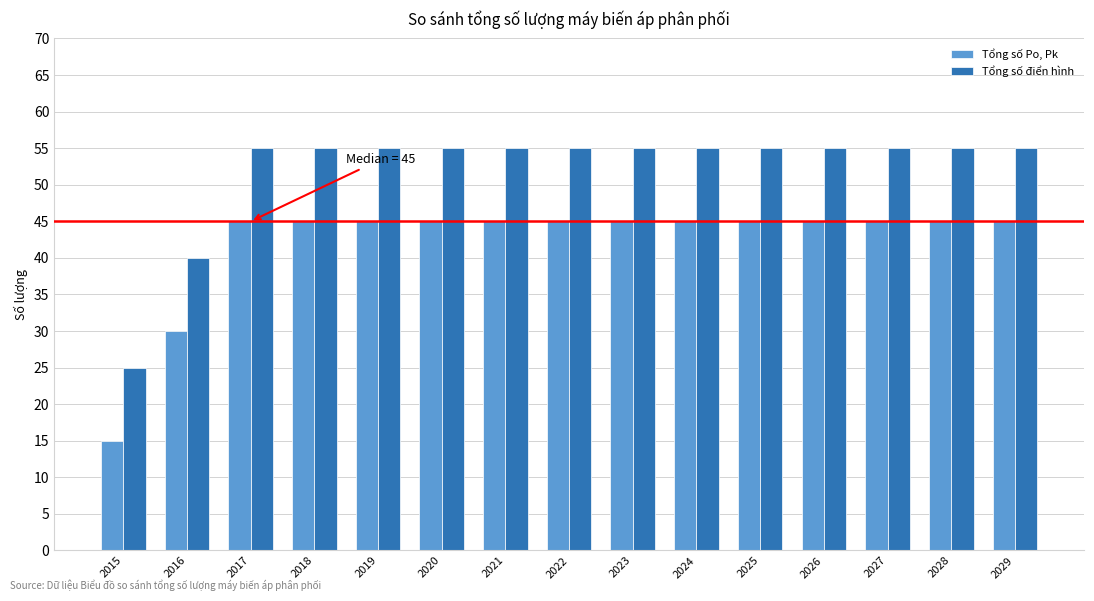

Does the chart contain any negative values?

No